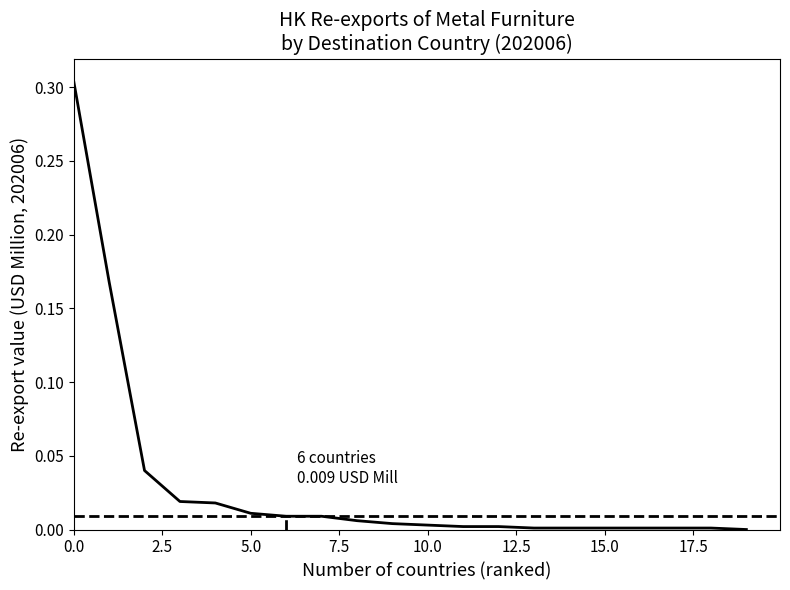

What is the sum of all values?

0.6